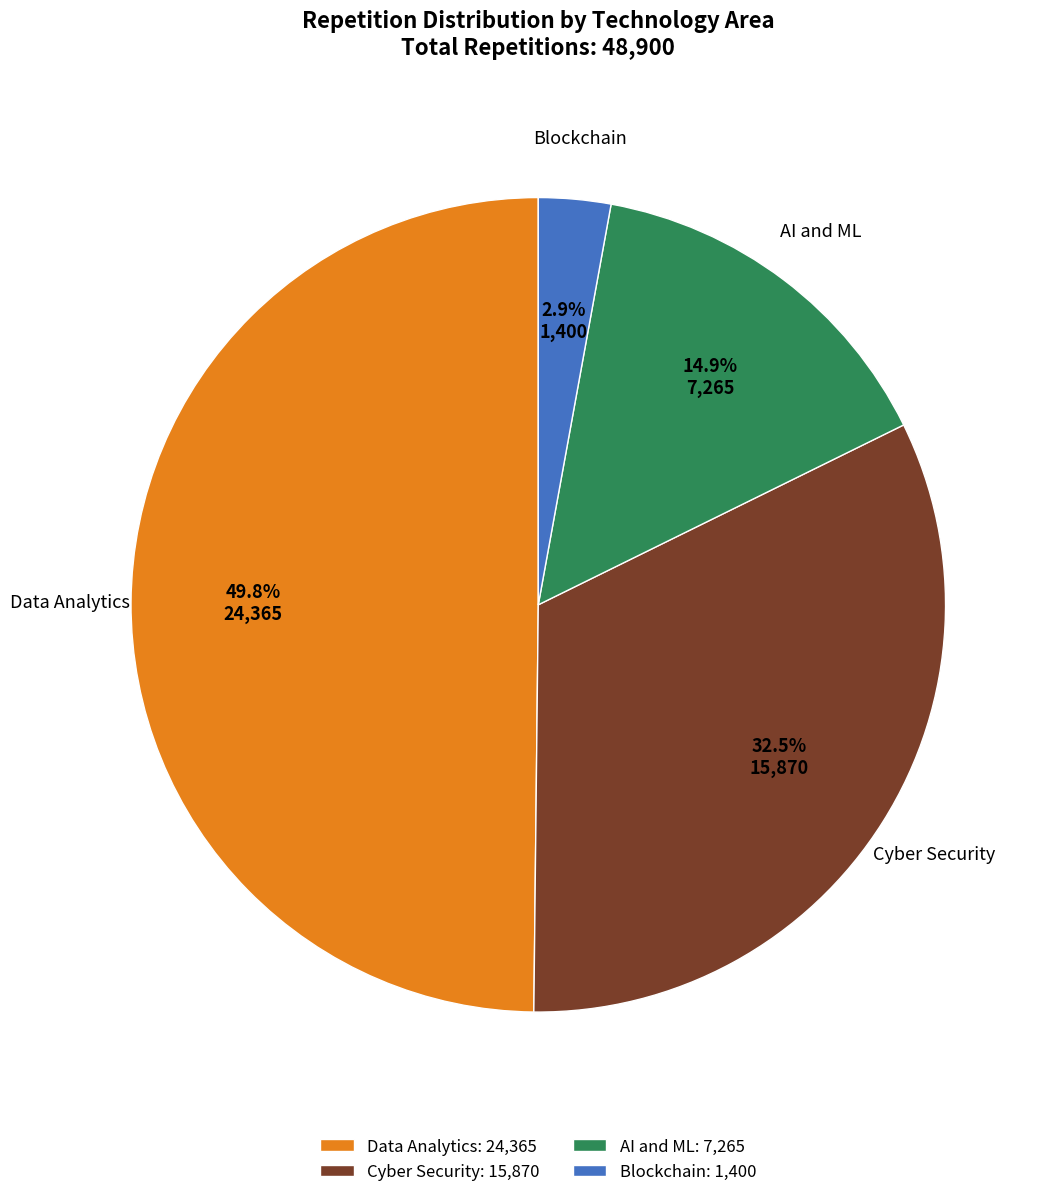

Is AI and ML the majority of the pie?

No